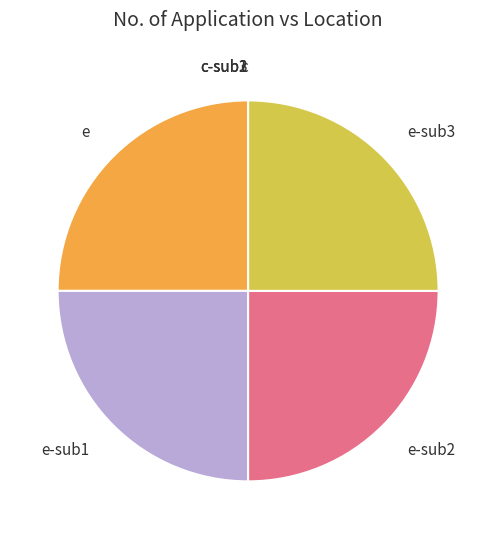

Is e-sub2 the majority of the pie?

No